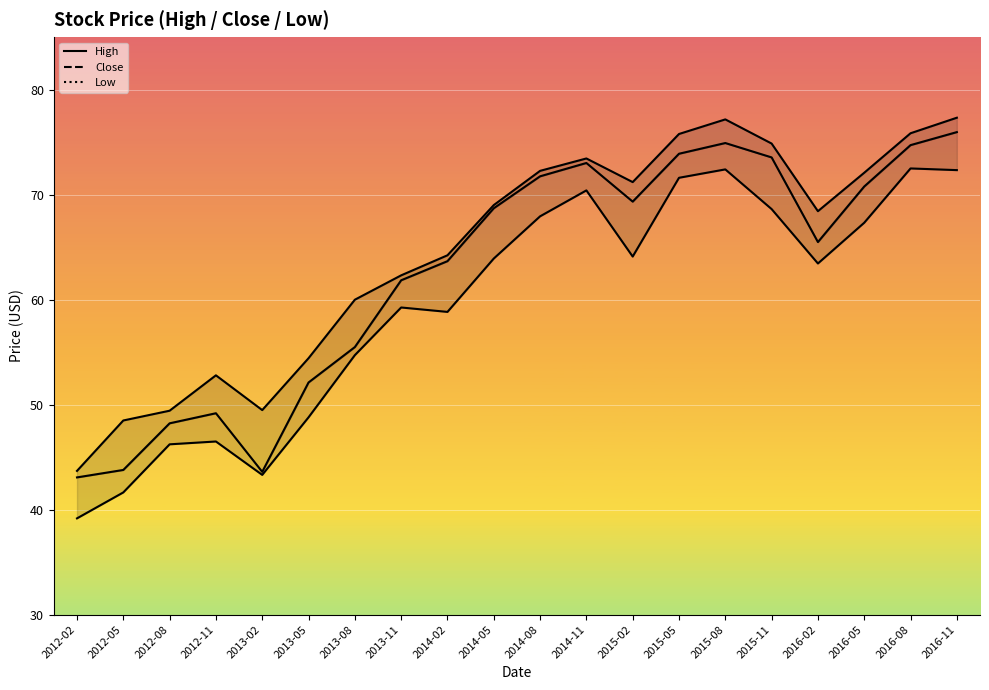

True or false: Low and Close cross at least once.

False